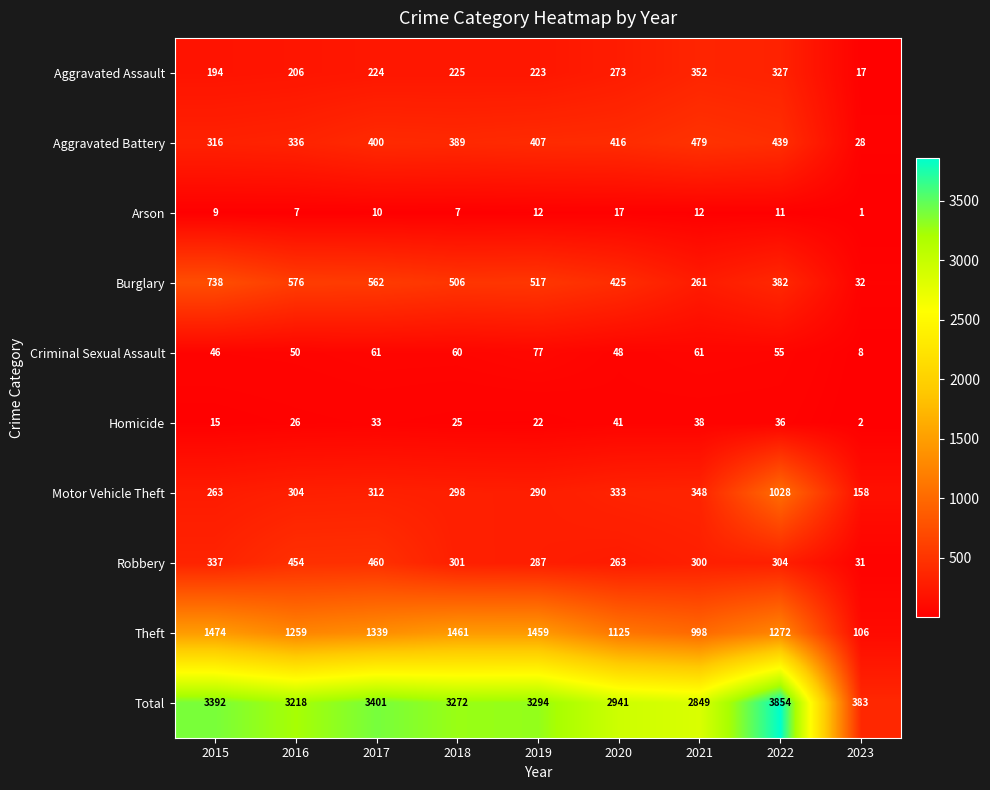

What is the spread (max minus min) of values at 2020?

2924